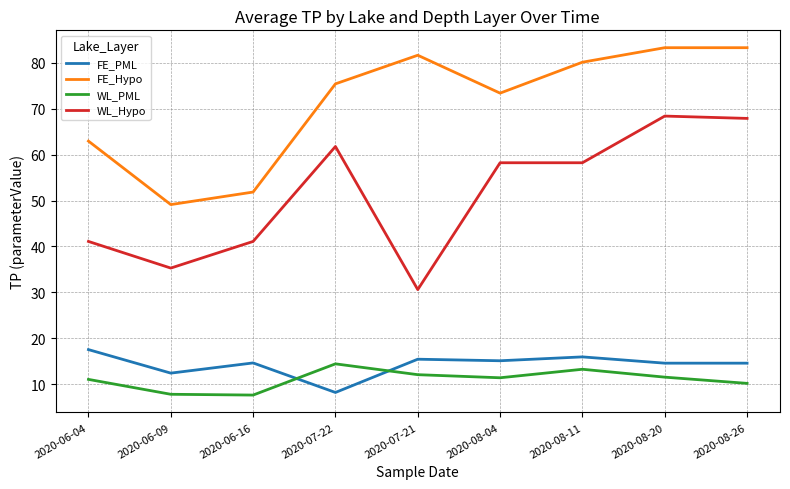

What position from the left is 2020-08-20?

8